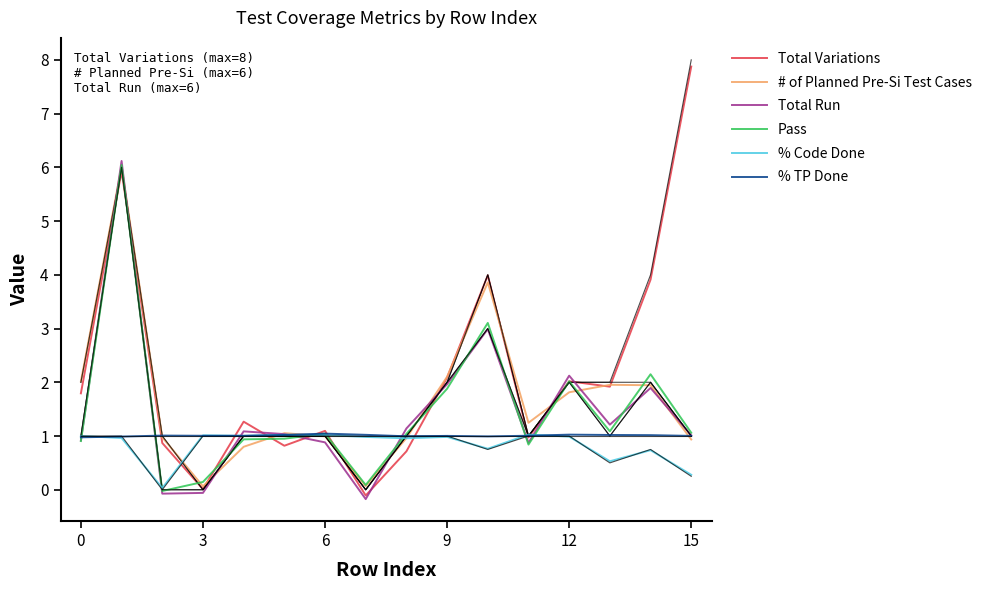

What is the sum of all Pass values?

23.3